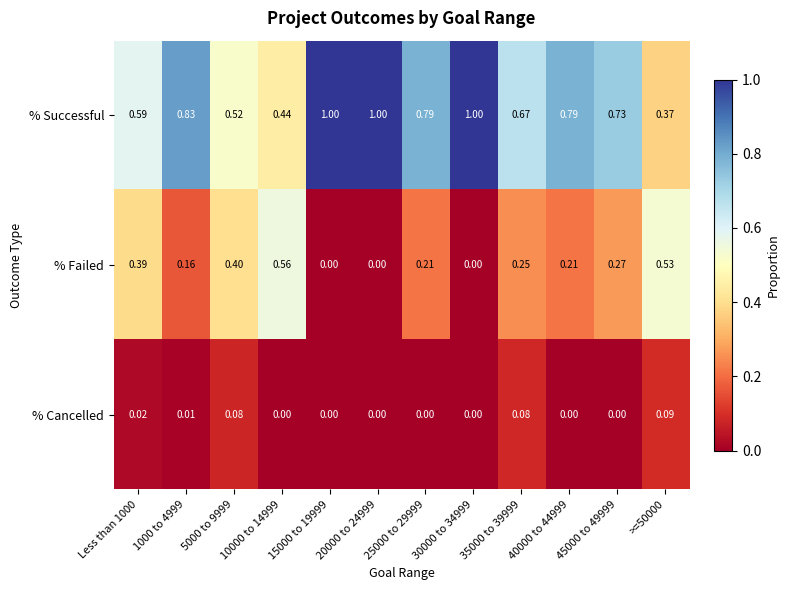

How many positive values does the % Failed series have?

9